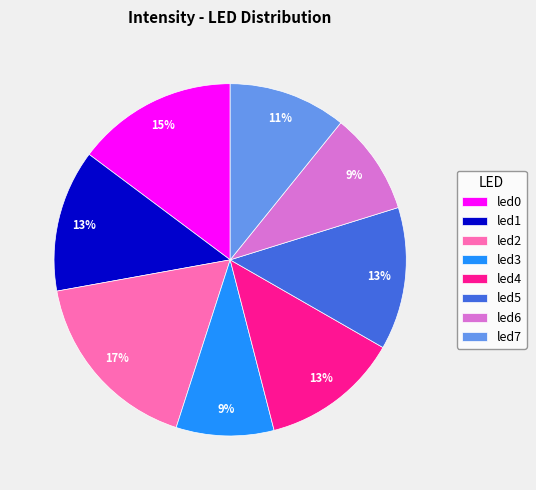

Which slice is the largest?

led2